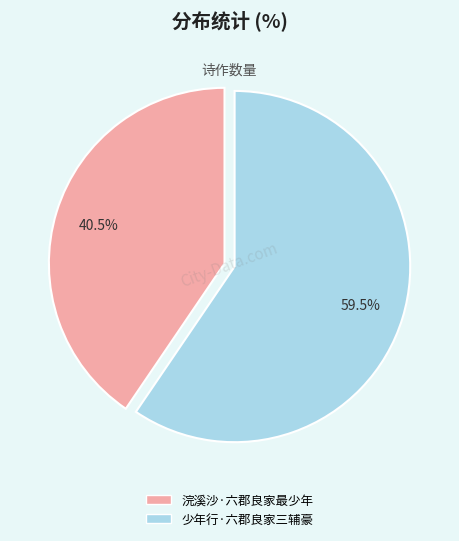

Which category has the smallest portion of the pie?

浣溪沙·六郡良家最少年